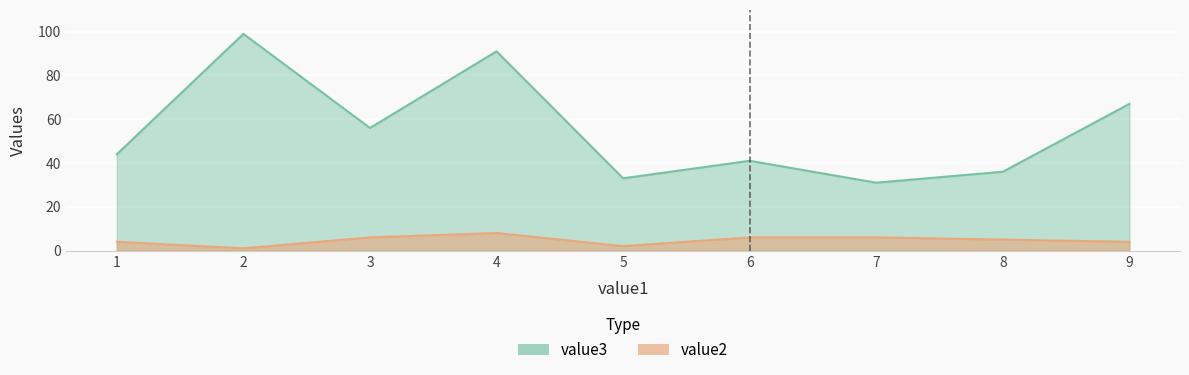

Is it true that value3 equals 20 at 6?

False